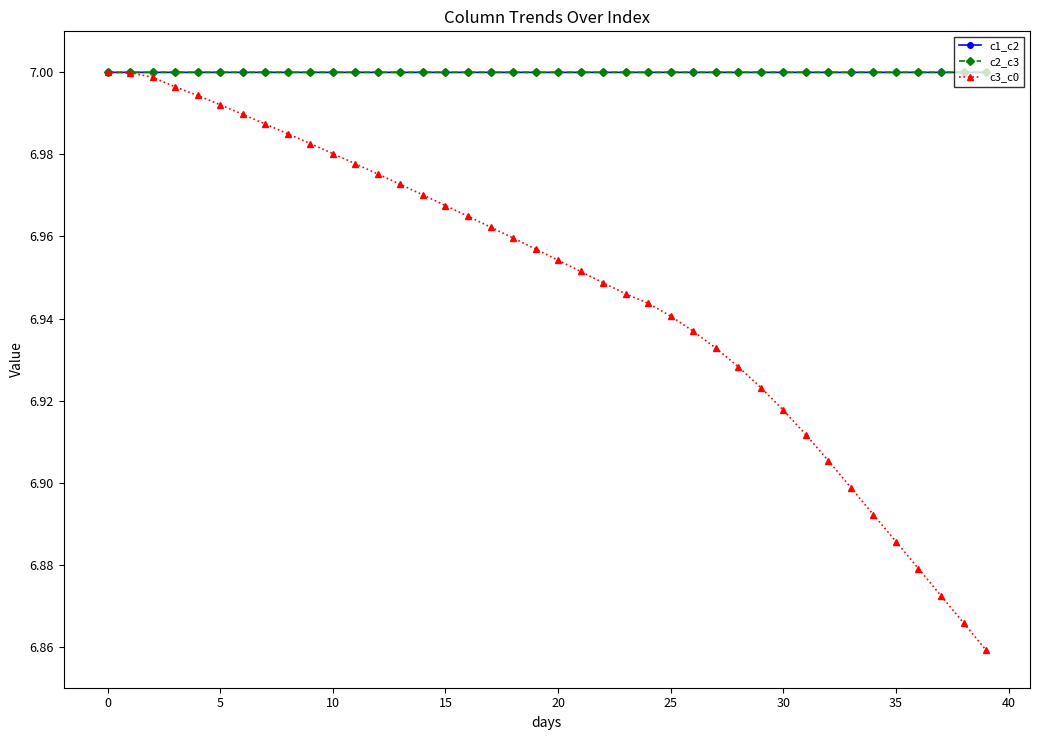

Is this an area chart (filled region under the line)?

No